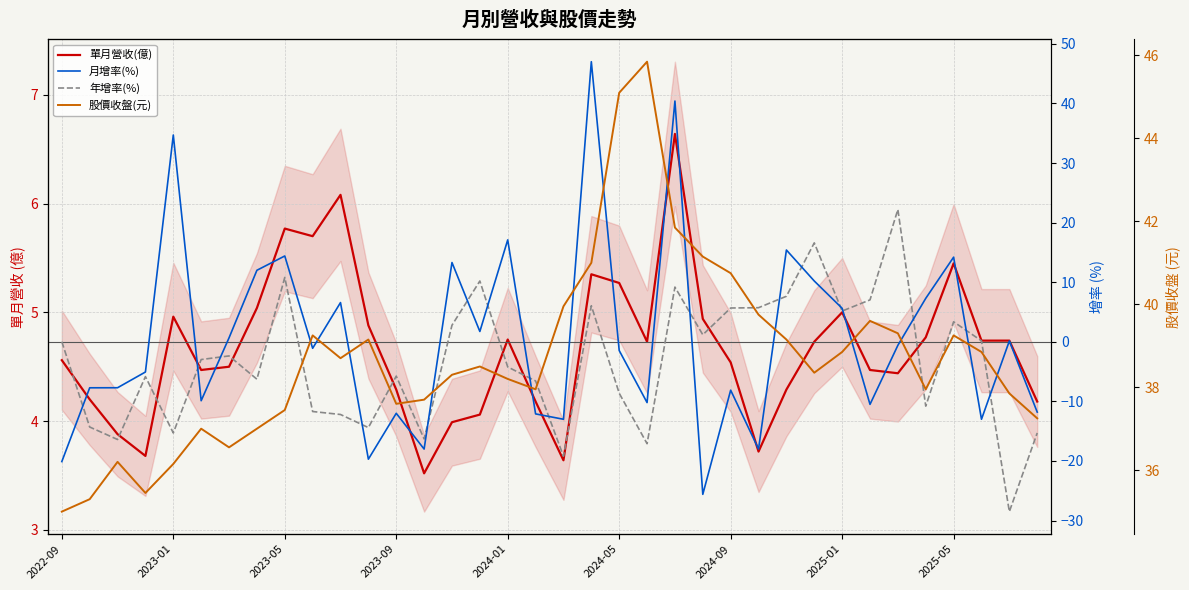

At how many categories does at least one series exceed 7?

36